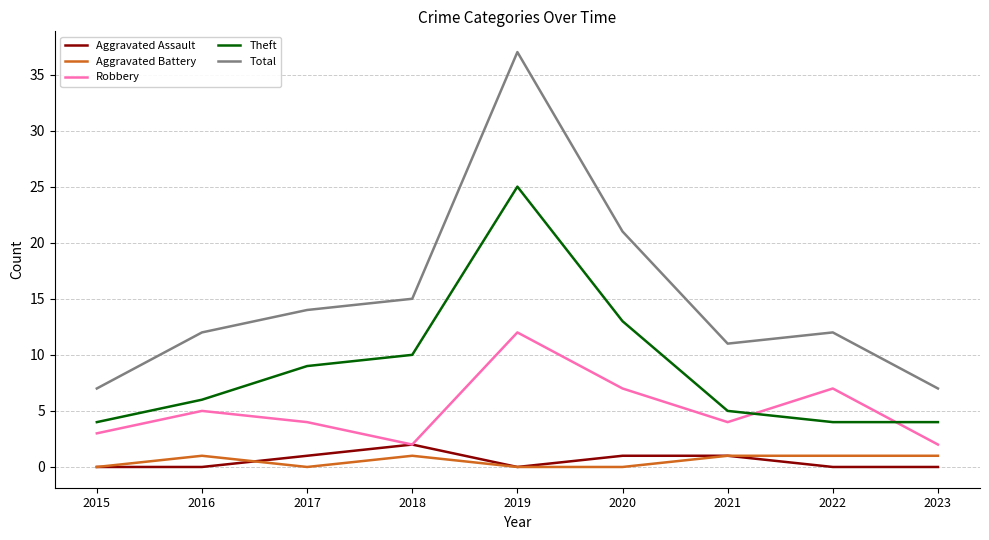

What is the difference between the maximum and second lowest values in the Aggravated Assault series?

2